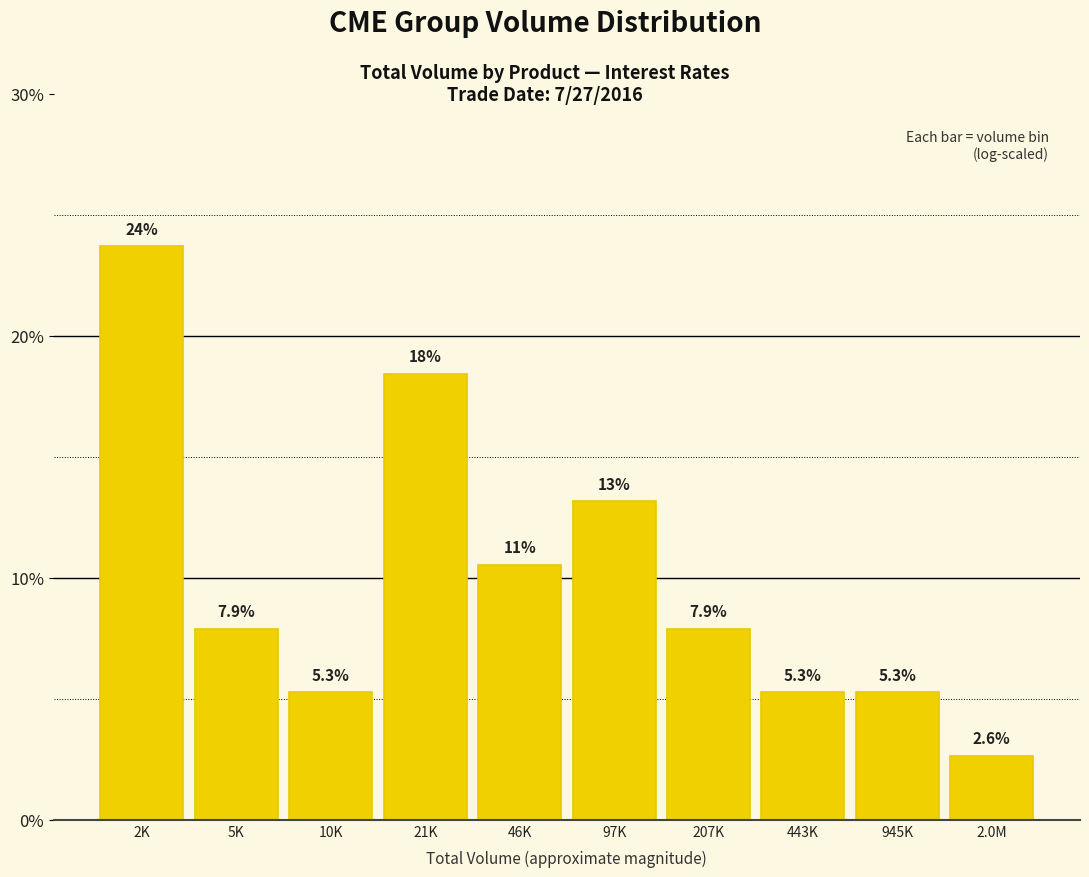

Reading left to right, transcribe all the data shown in this chart.

23.7	7.9	5.3	18.4	10.5	13.2	7.9	5.3	5.3	2.6